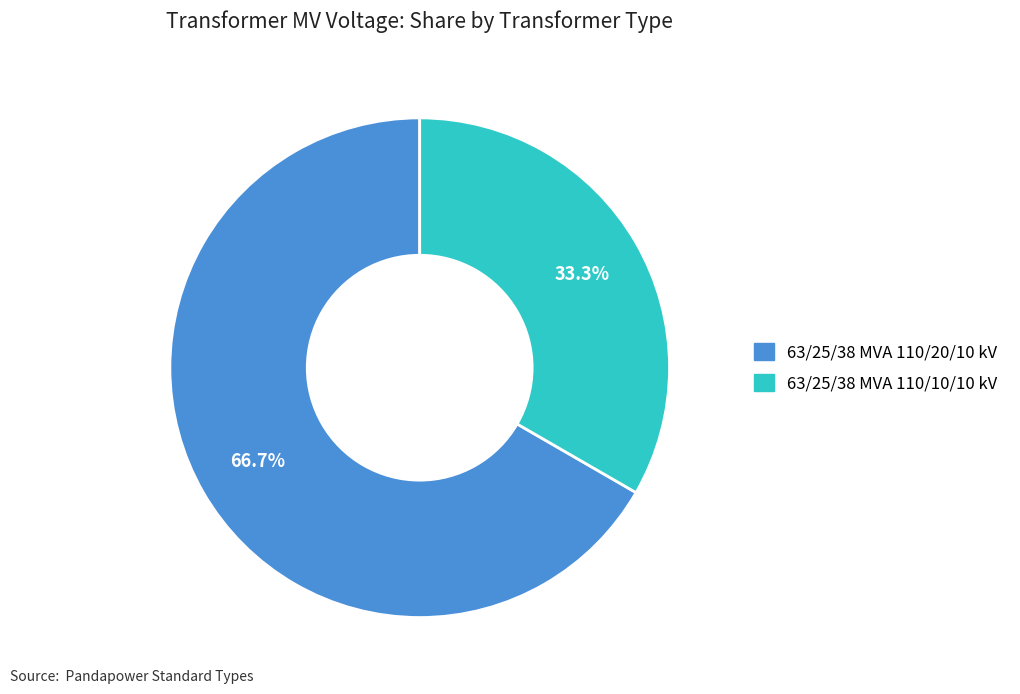

Does 63/25/38 MVA 110/10/10 kV account for over 50% of the chart?

No